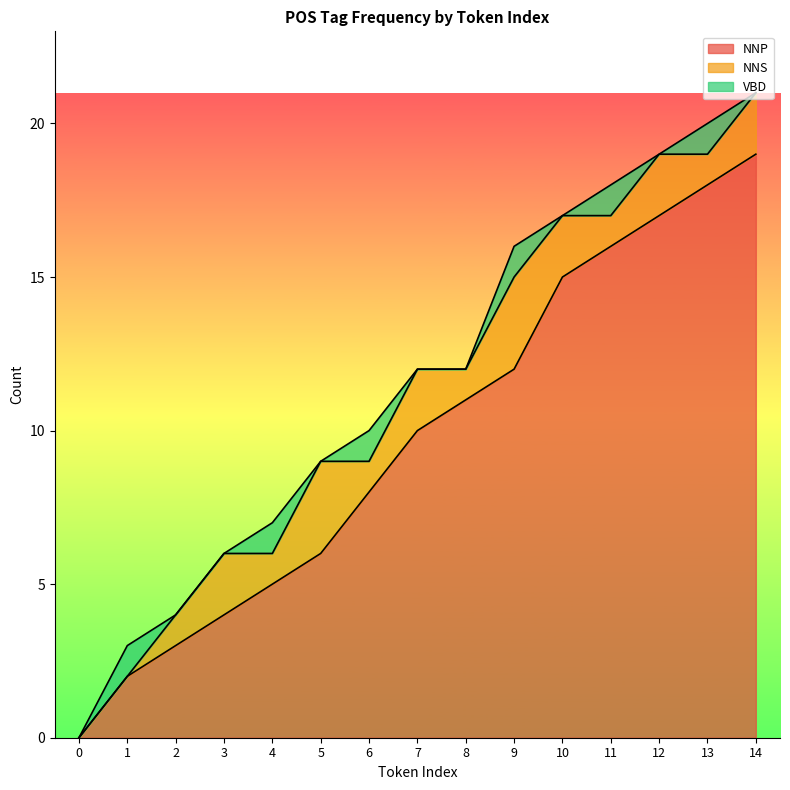

In VBD, how many points are higher than both neighbors (excluding endpoints)?

6